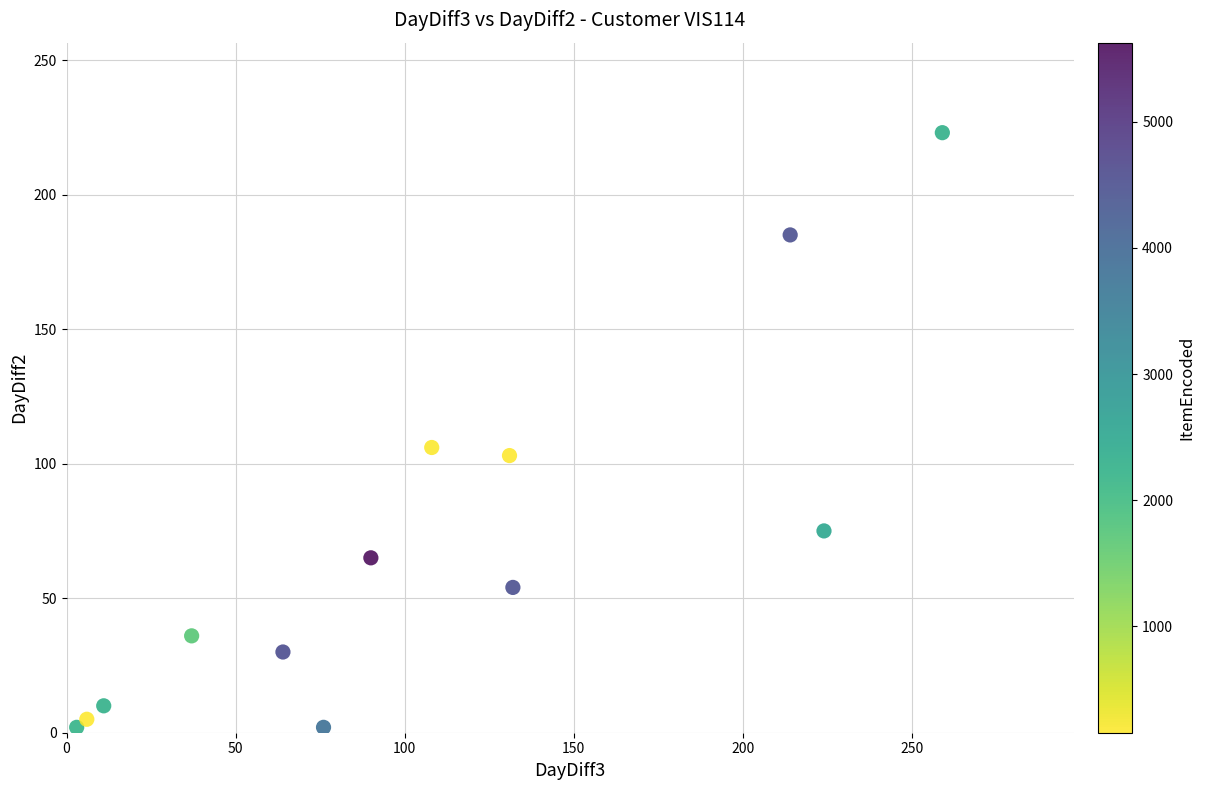

What Y value in the scatter plot is closest to 112?

106